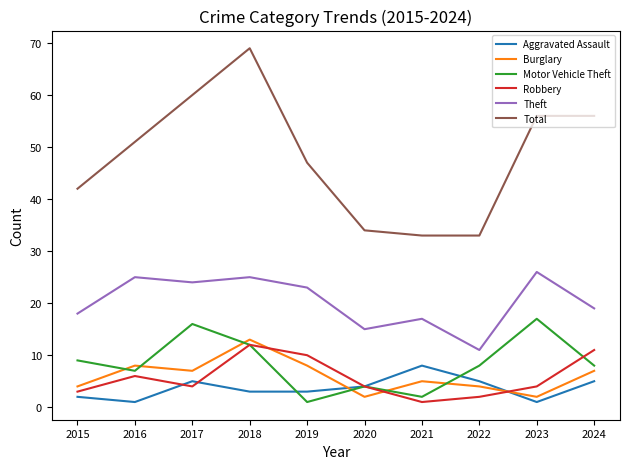

What is the difference between the Burglary values at 2021 and 2017?

2